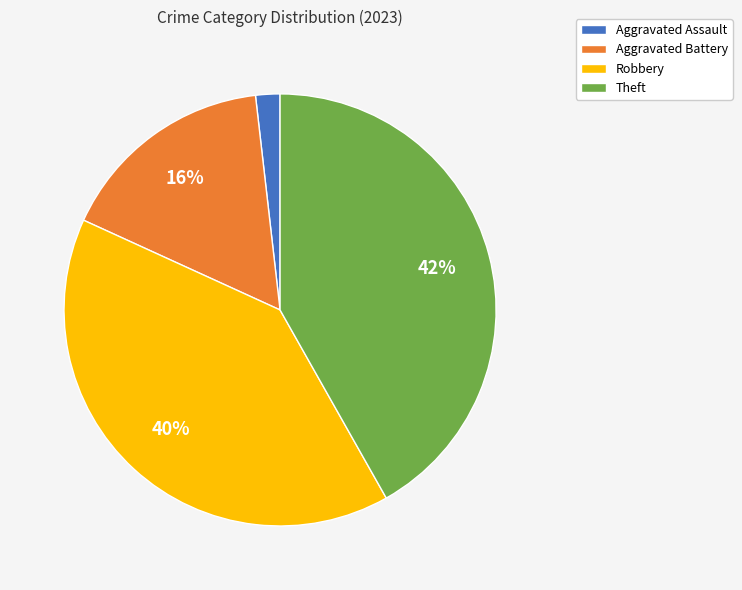

What is the largest slice in the pie chart?

Theft